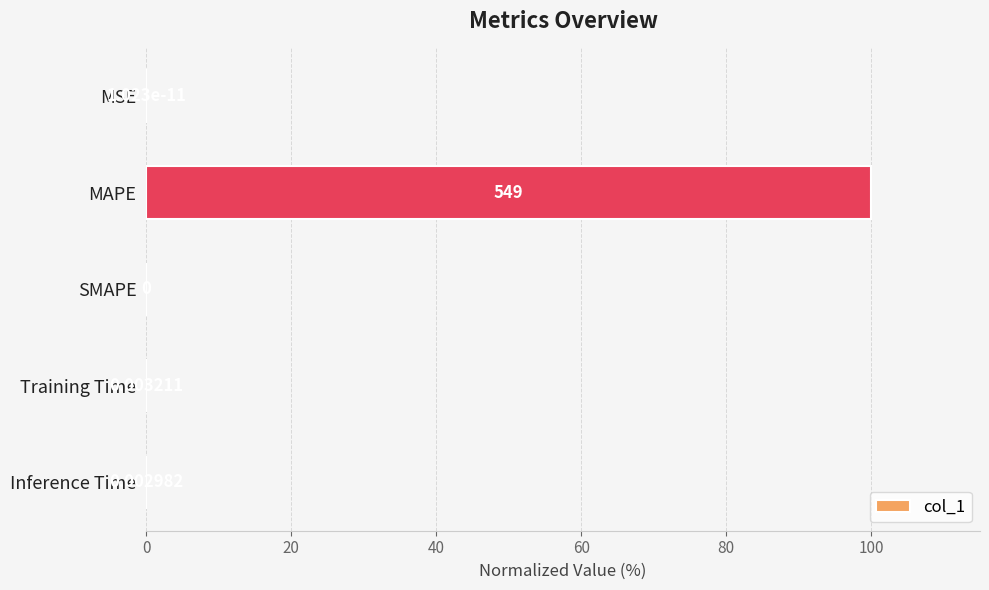

Which has a higher value, SMAPE or Inference Time?

Inference Time